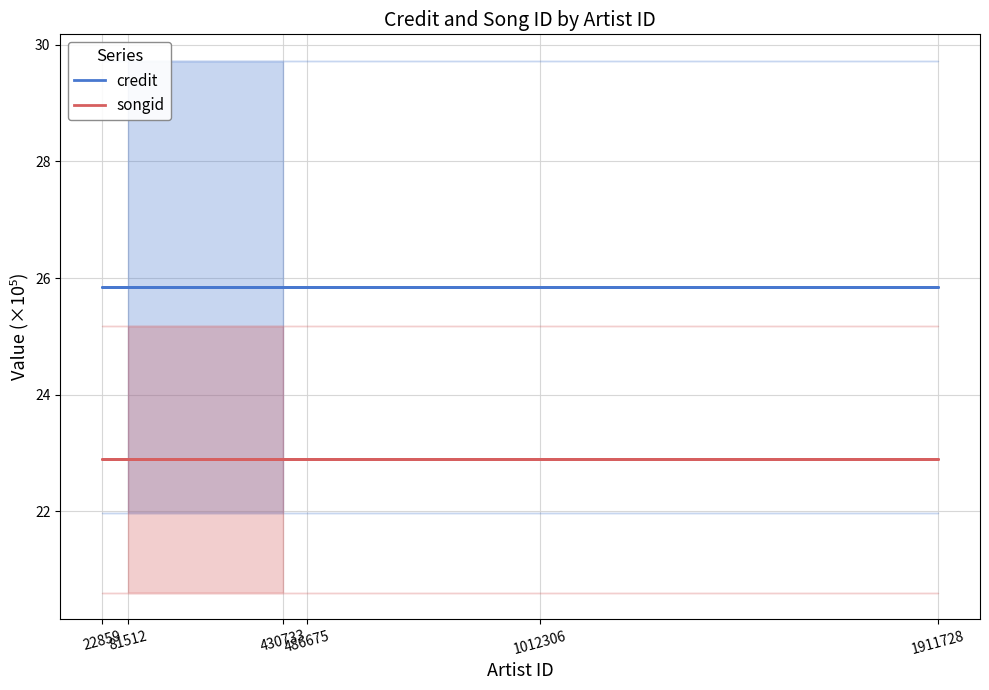

What are all the series names shown in the legend?

credit, songid